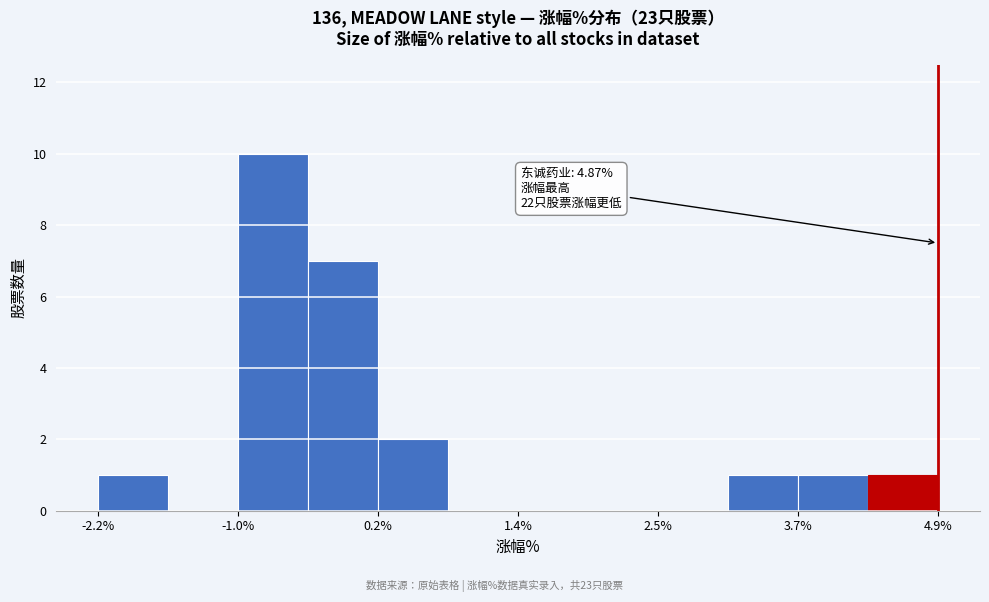

Read against the x-axis, roughly where is the centre of the tallest bar?

-0.8